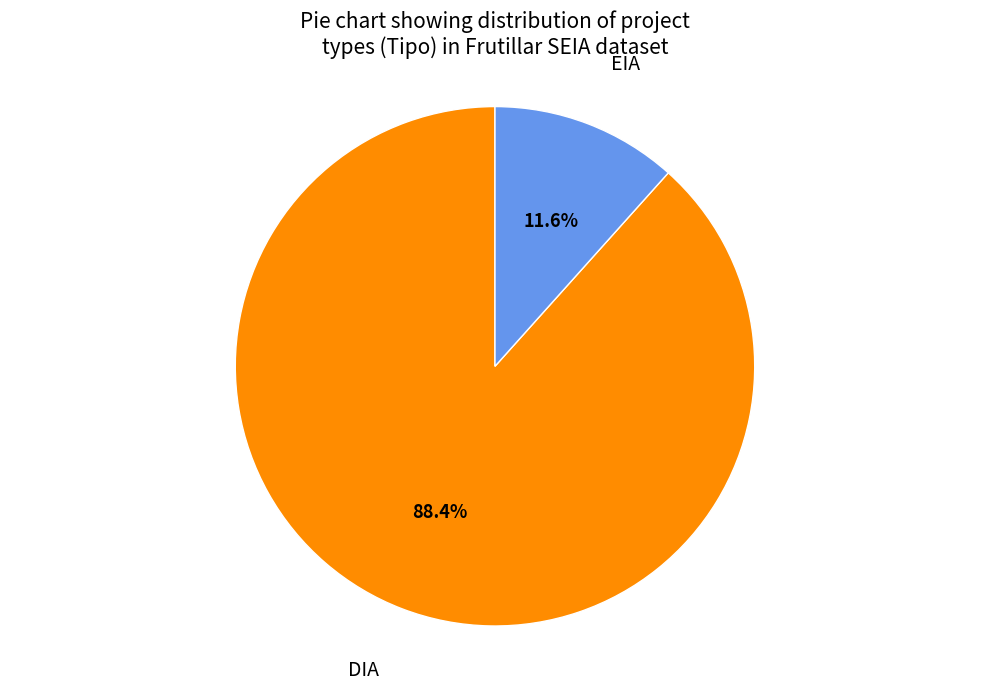

Is there a majority slice in this chart?

Yes